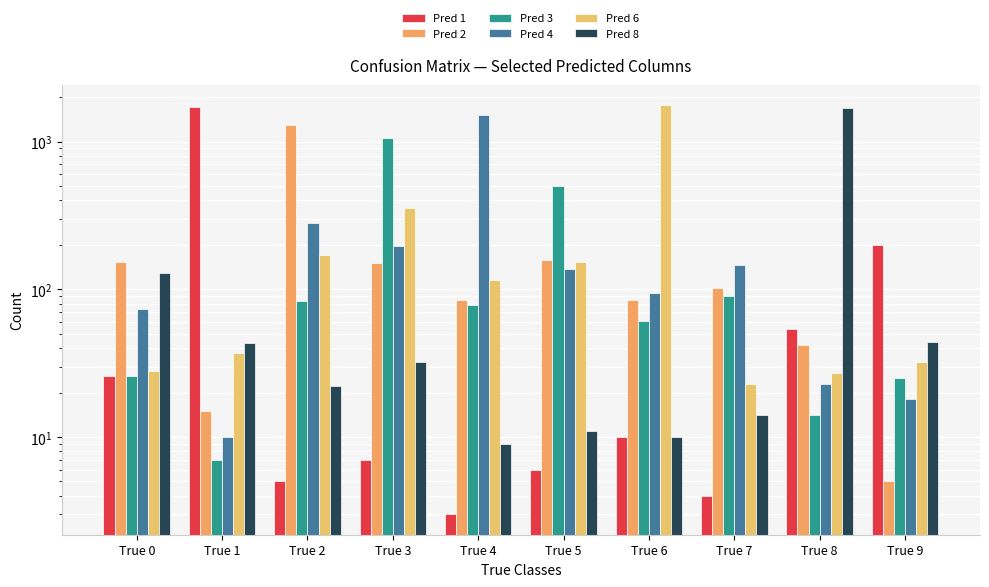

Where is Pred 1 nearest to the value 854?

True 9